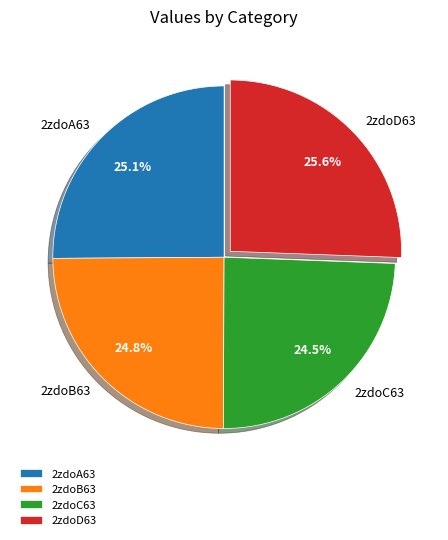

Which has a higher value, 2zdoD63 or 2zdoB63?

2zdoD63